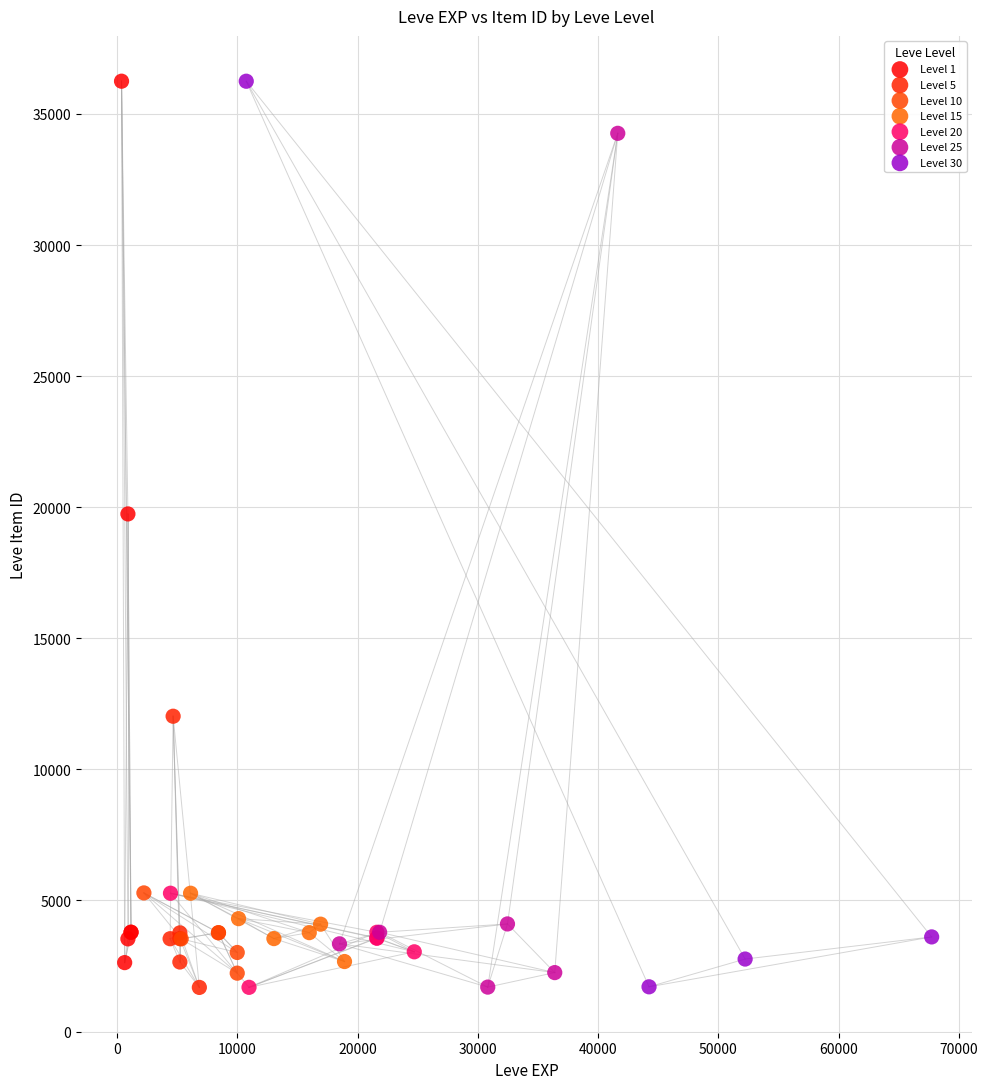

What are all the series names shown in the legend?

Level 1, Level 5, Level 10, Level 15, Level 20, Level 25, Level 30